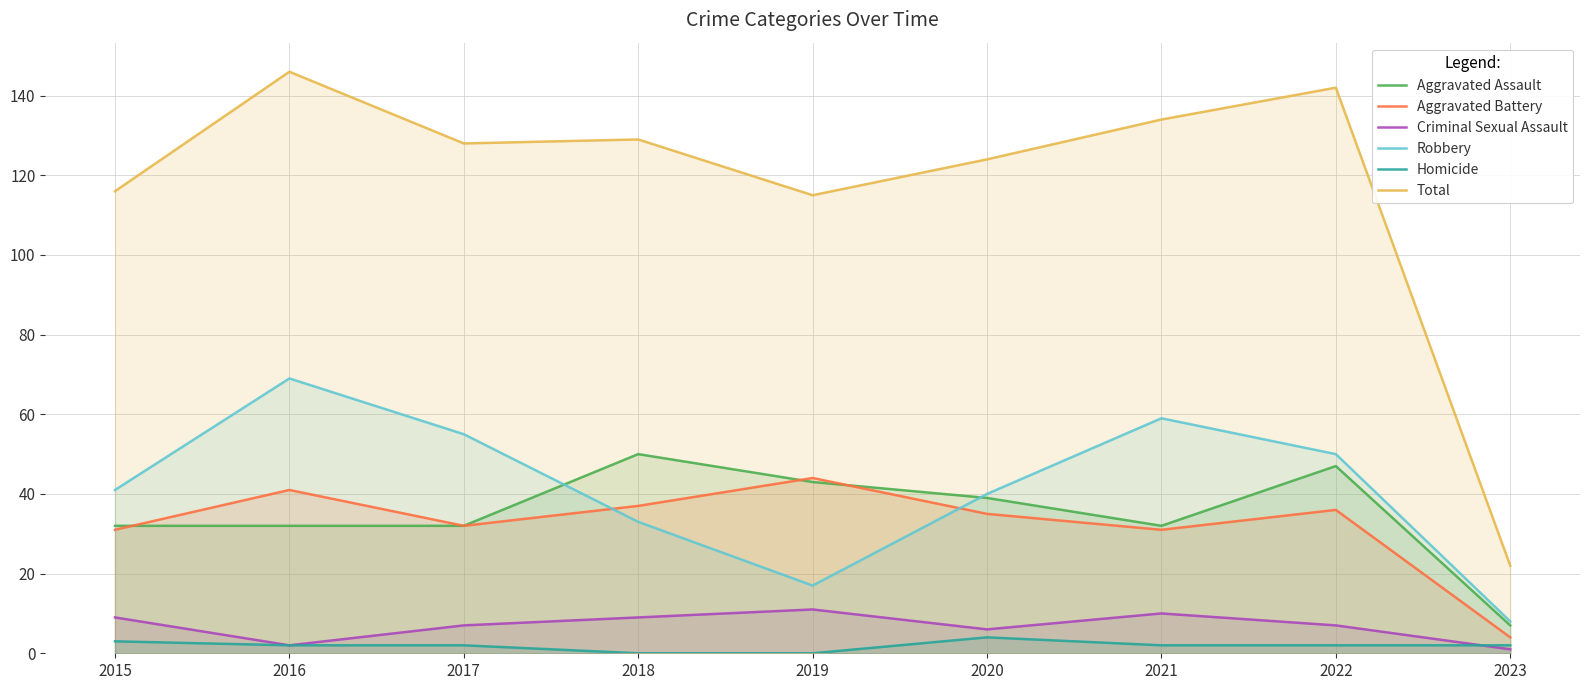

What is the lowest value of the Aggravated Assault series?

7